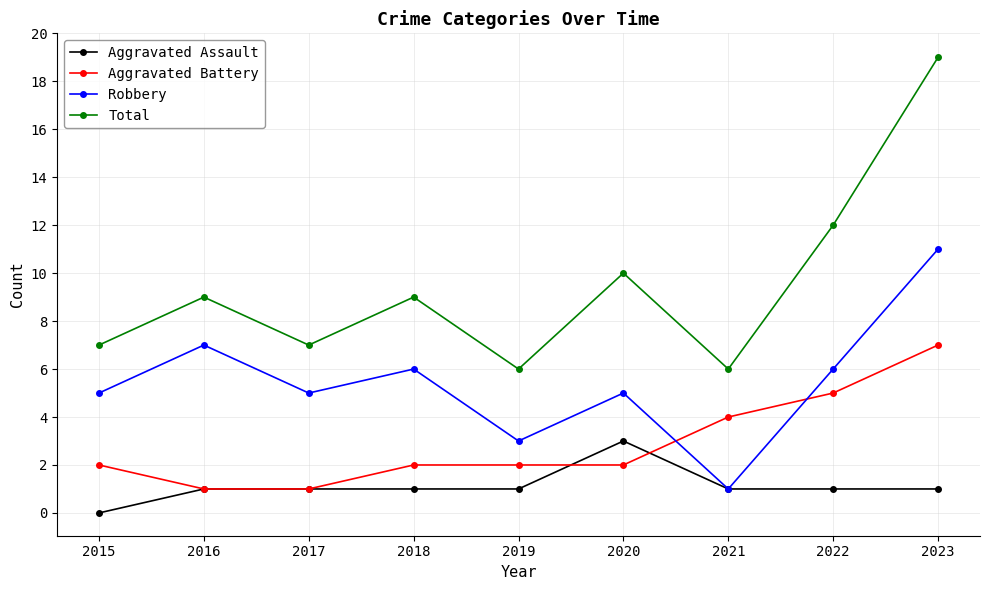

Rank the series by their average value, from highest to lowest.

Total, Robbery, Aggravated Battery, Aggravated Assault